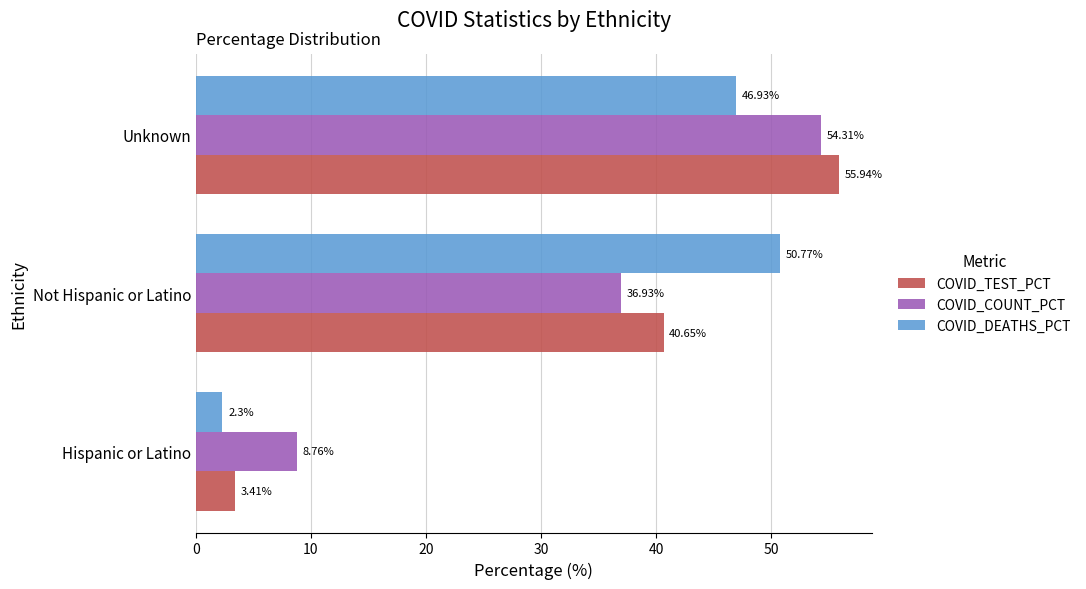

What is the greatest value displayed?

55.9